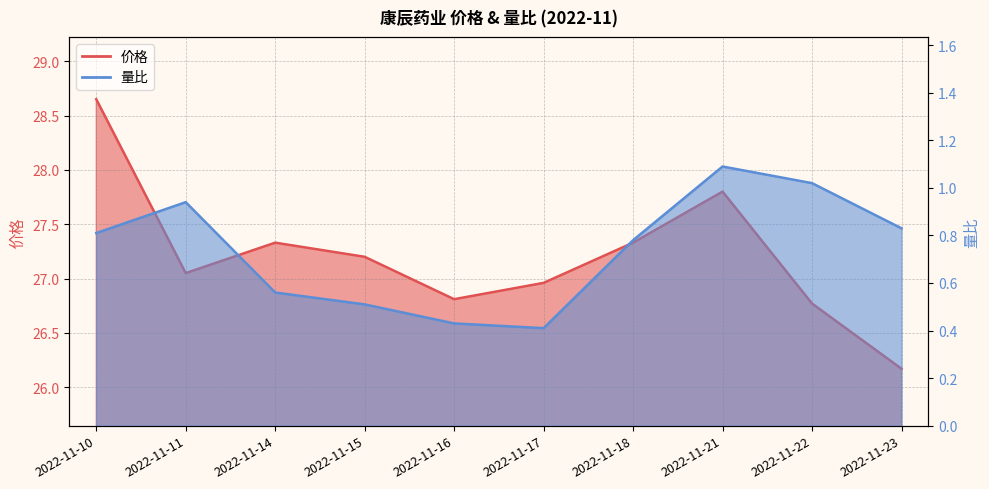

The value of 价格 at 2022-11-18 is 12.0. True or false?

False